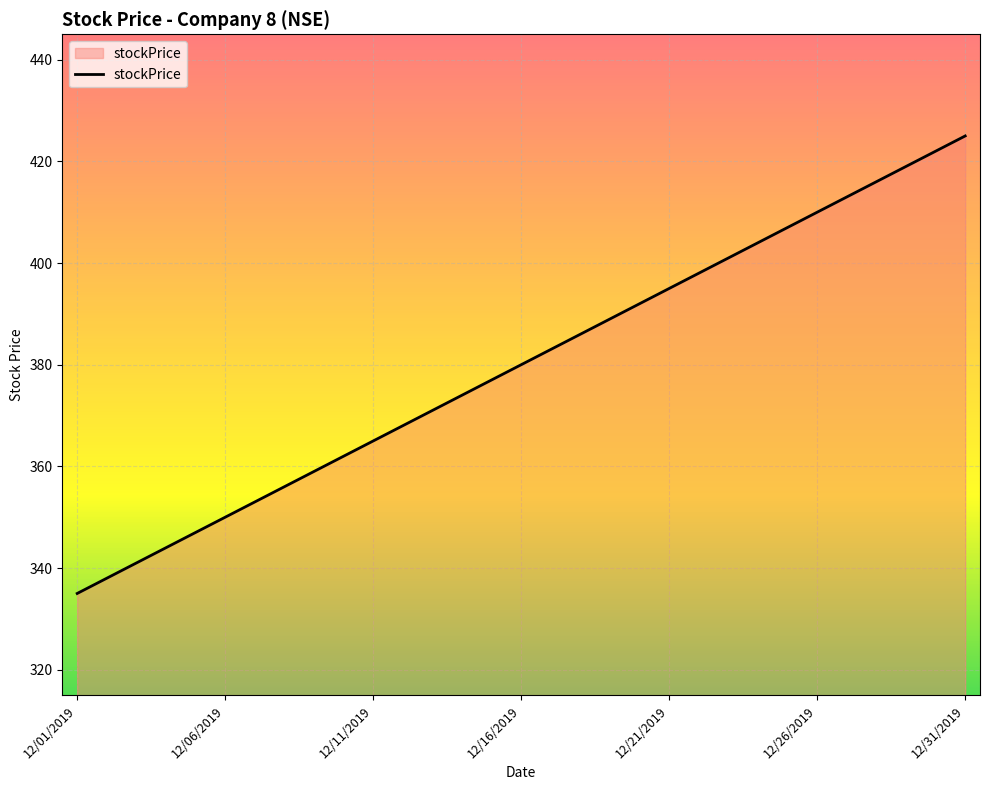

What is the maximum value shown in the chart?

425